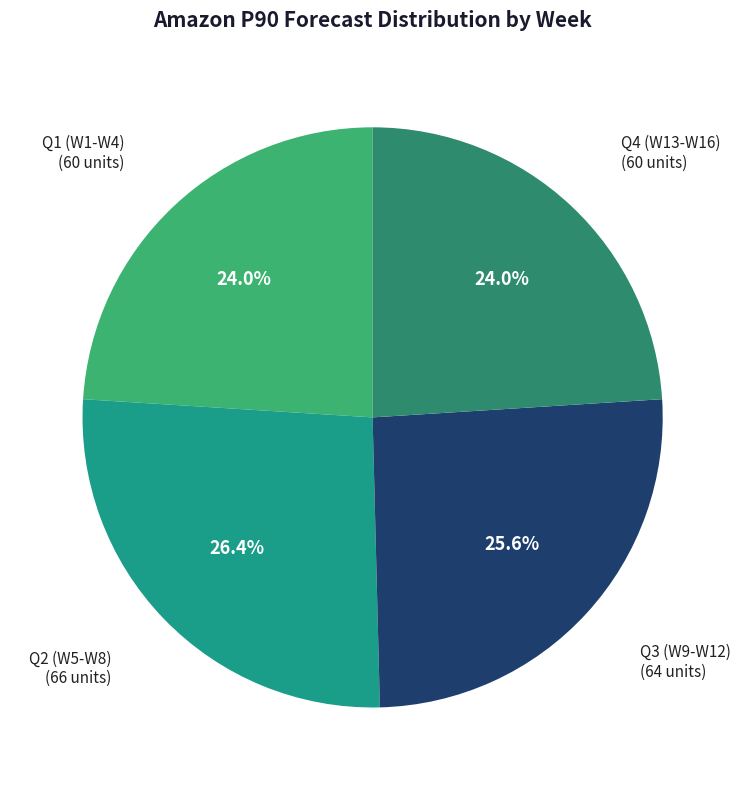

How many slices are in this pie chart?

4